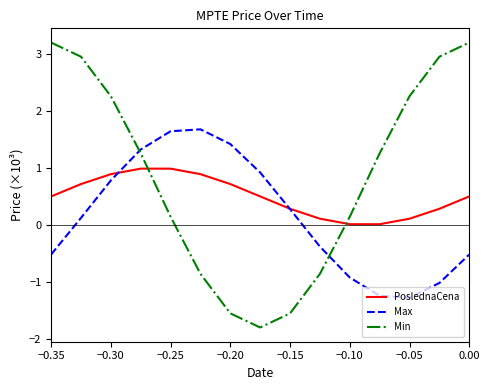

In Max, how many points are lower than both neighbors (excluding endpoints)?

1